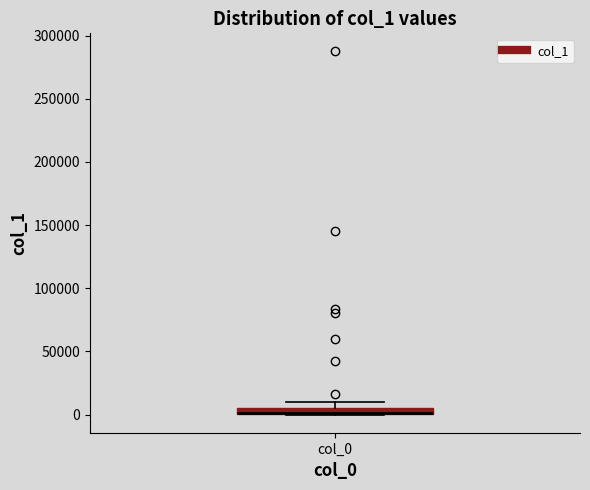

Where is the lower edge of the box for col_0 on the y-axis? The values are not printed on the chart, so give them approximately, as read against the axis.

0